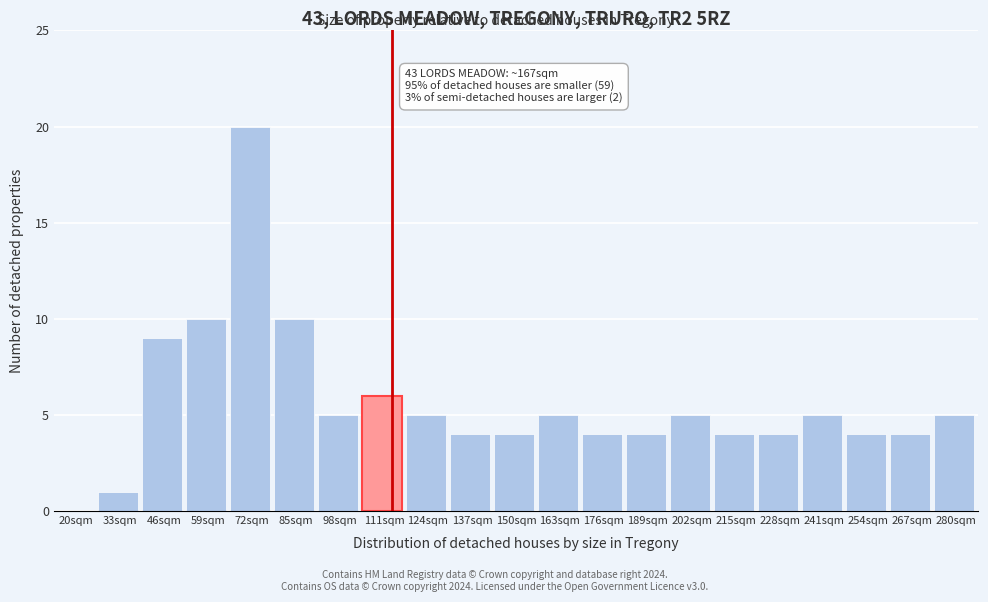

Reading left to right, list all the values displayed in this chart.

20sqm=0	33sqm=1	46sqm=9	59sqm=10	72sqm=20	85sqm=10	98sqm=5	111sqm=6	124sqm=5	137sqm=4	150sqm=4	163sqm=5	176sqm=4	189sqm=4	202sqm=5	215sqm=4	228sqm=4	241sqm=5	254sqm=4	267sqm=4	280sqm=5